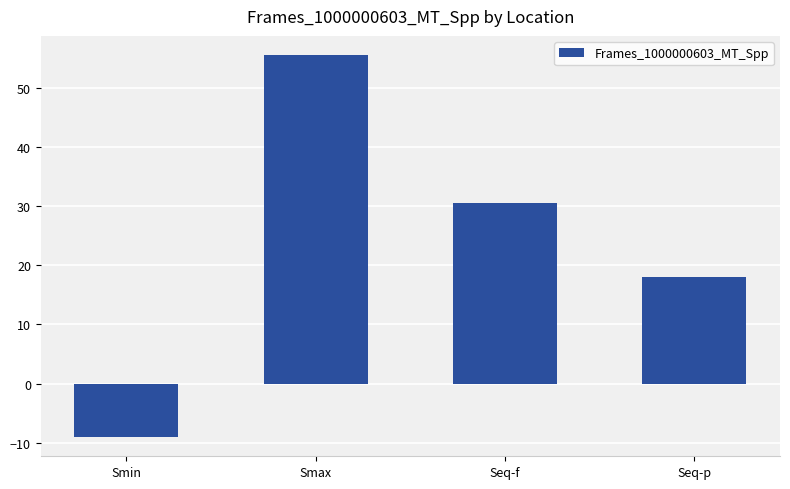

Reading right to left, transcribe all the data shown in this chart.

Seq-p=18.1	Seq-f=30.5	Smax=55.6	Smin=-9.1